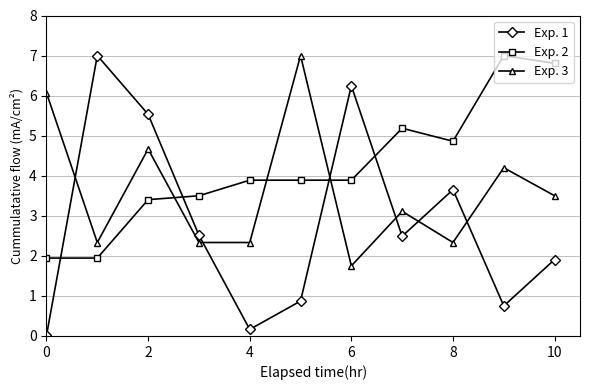

True or false: Exp. 2 has more than 1 points higher than both neighbors.

True